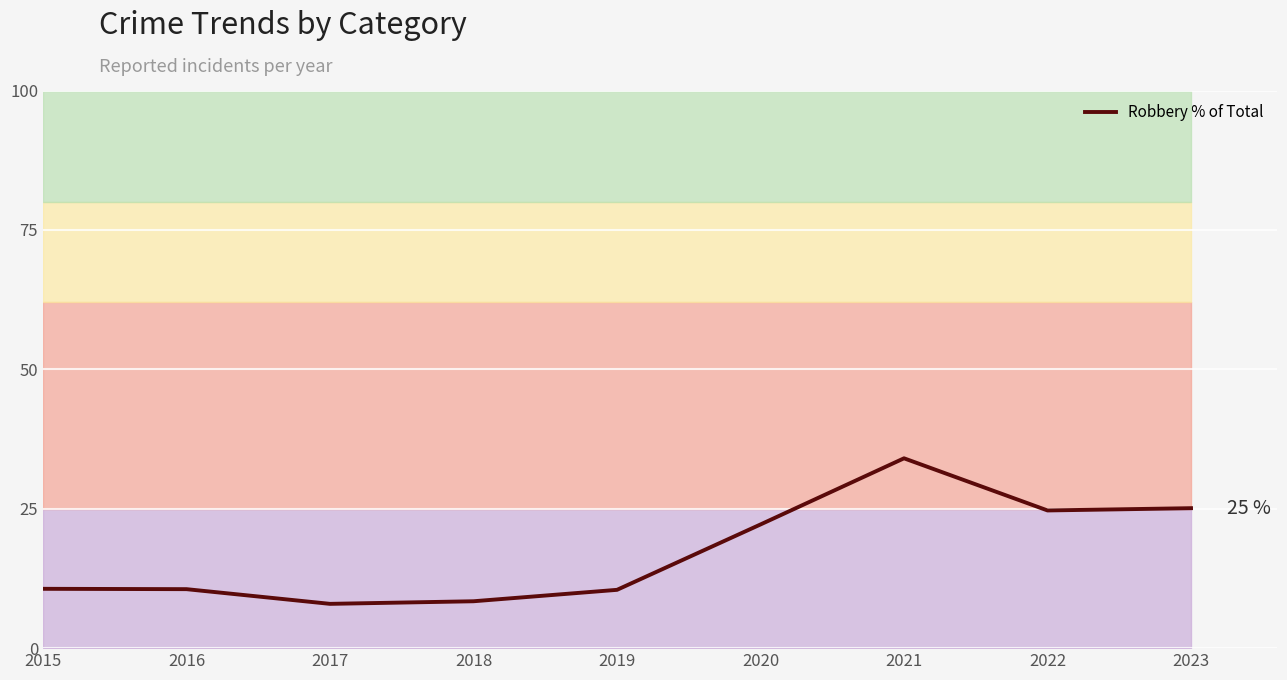

What is the ratio of the value at 2019 to the value at 2020?

0.5